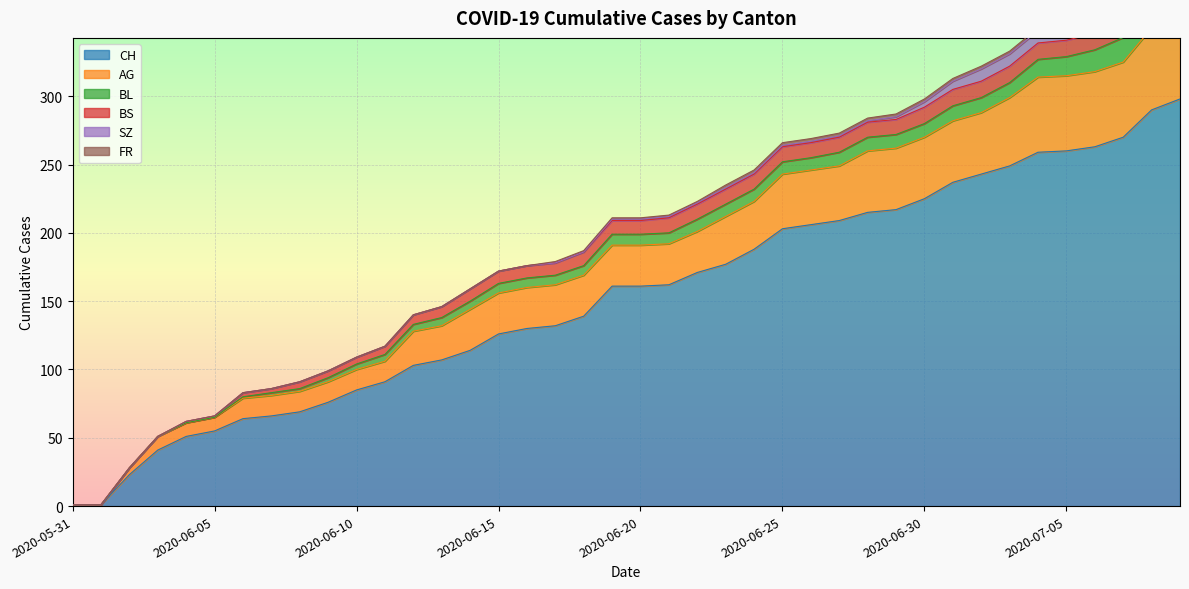

What is the label of the 10th point from the right?

2020-06-30